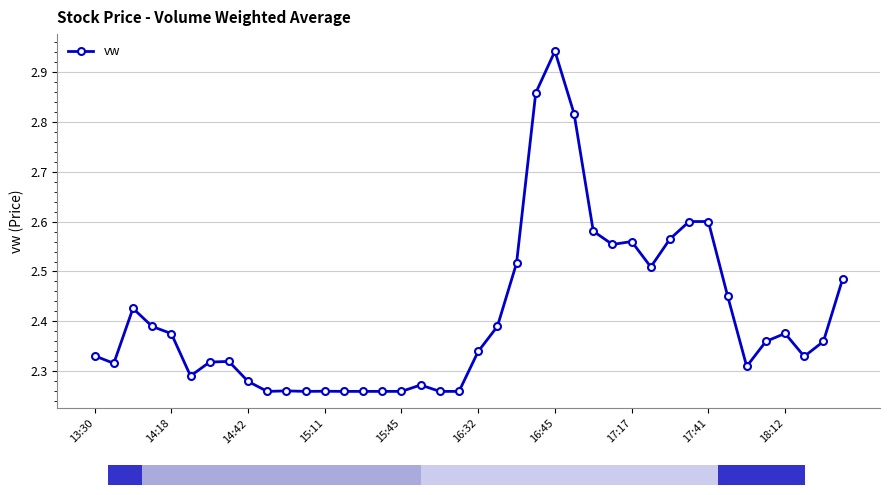

Read the value at 17.

2.3